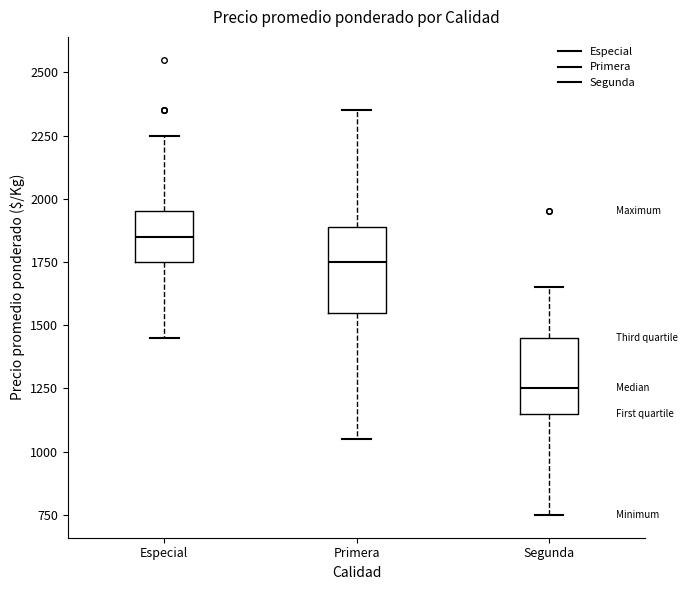

Reading left to right, transcribe this box plot: for each box, give where its median line is, the range the box spans, and where its two whiskers end, as read against the y-axis. The values are not printed on the chart, so give them approximately, as read against the axis.

Especial: median 1850, box 1750 to 1950, whiskers 1450 to 2250
Primera: median 1750, box 1550 to 1900, whiskers 1050 to 2350
Segunda: median 1250, box 1150 to 1450, whiskers 750 to 1650